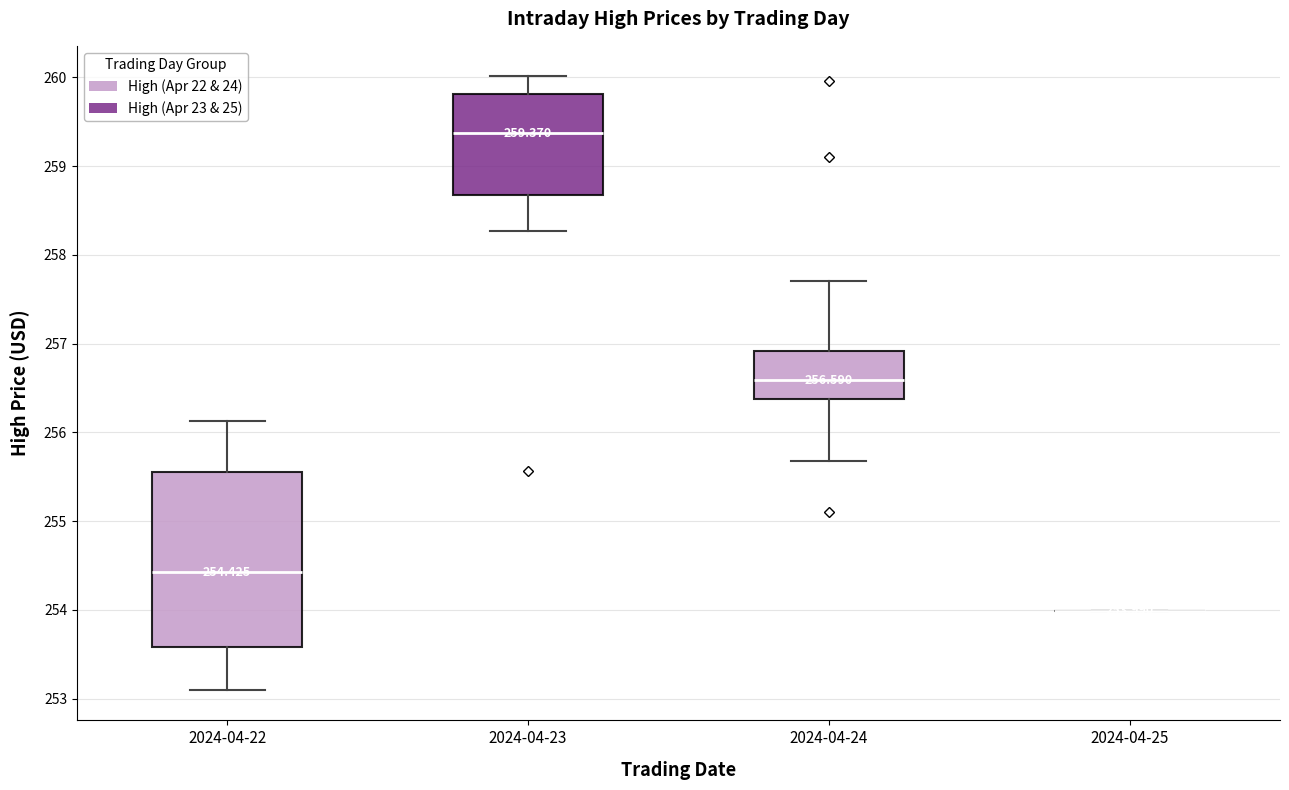

Comparing the boxes themselves (not the whiskers), which one is the tallest?

2024-04-22